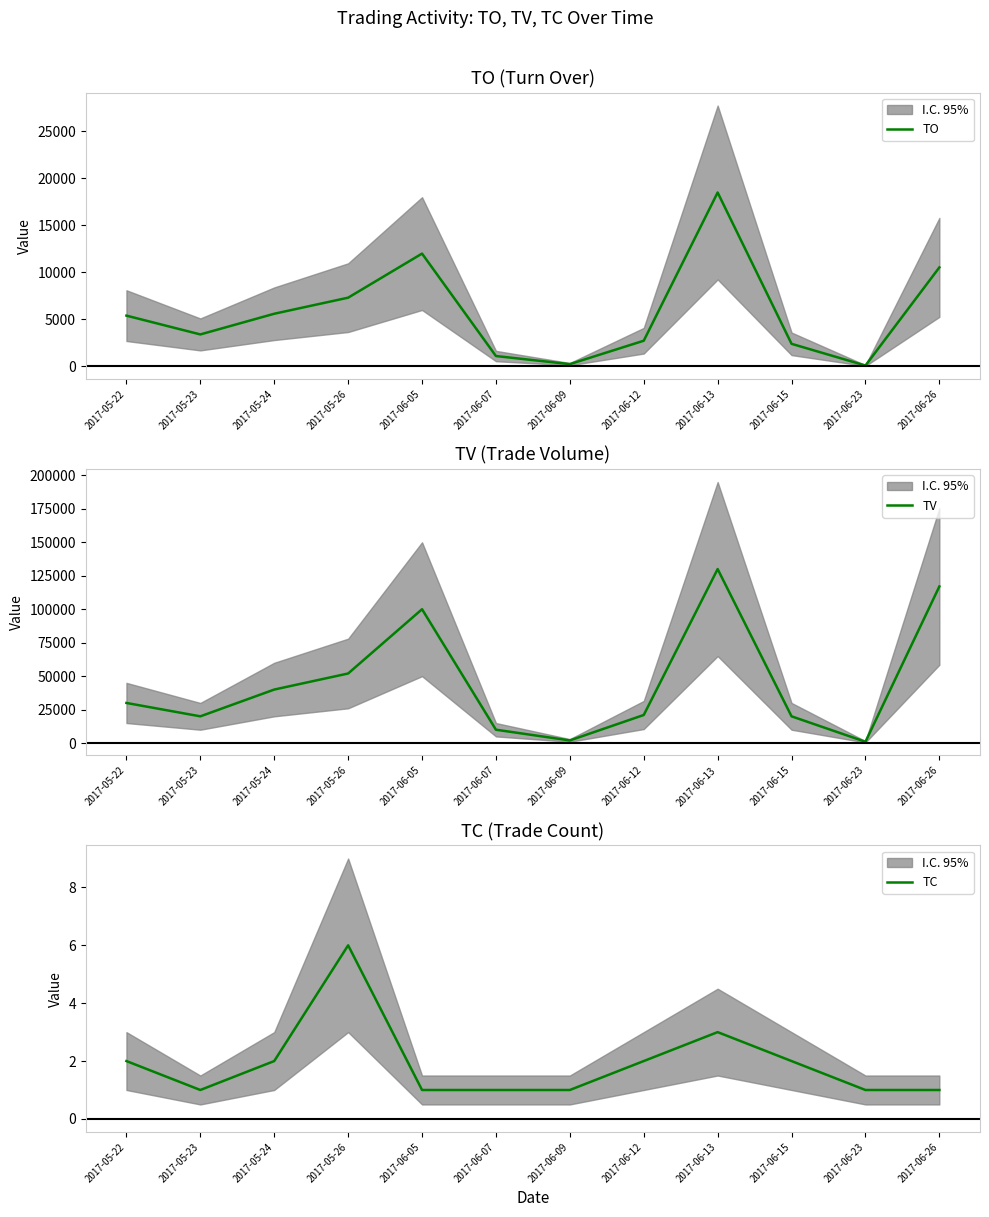

Reading right to left, what are all the values shown in this chart?

TO: 2017-06-26=10530	2017-06-23=90	2017-06-15=2400	2017-06-13=18500	2017-06-12=2730	2017-06-09=240	2017-06-07=1100	2017-06-05=12000	2017-05-26=7310	2017-05-24=5600	2017-05-23=3400	2017-05-22=5400
TV: 2017-06-26=117000	2017-06-23=1000	2017-06-15=20000	2017-06-13=130000	2017-06-12=21000	2017-06-09=2000	2017-06-07=10000	2017-06-05=100000	2017-05-26=52000	2017-05-24=40000	2017-05-23=20000	2017-05-22=30000
TC: 2017-06-26=1	2017-06-23=1	2017-06-15=2	2017-06-13=3	2017-06-12=2	2017-06-09=1	2017-06-07=1	2017-06-05=1	2017-05-26=6	2017-05-24=2	2017-05-23=1	2017-05-22=2